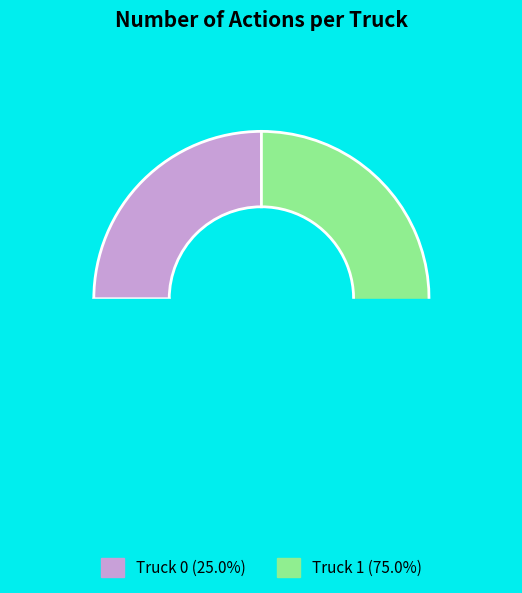

To the nearest percent, what is the difference between the largest and smallest slice percentages?

50%